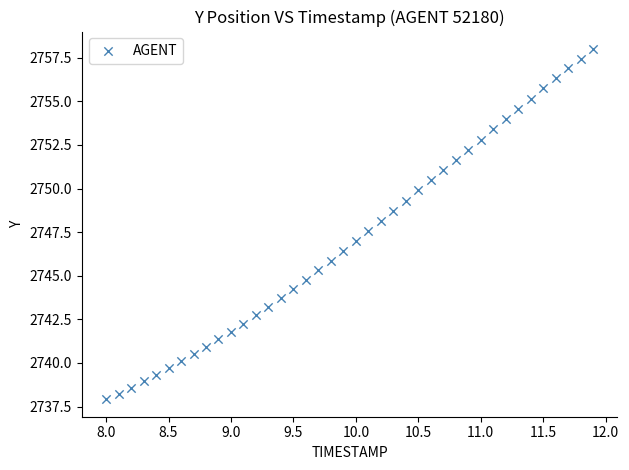

What is the range of X values (max minus min)?

3.9